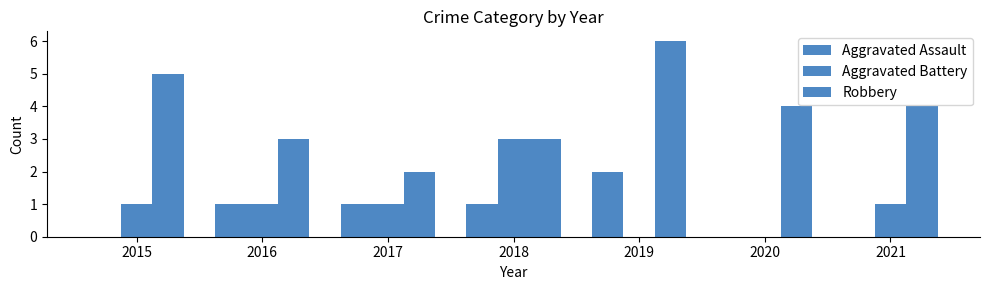

Does the chart contain stacked bars?

No